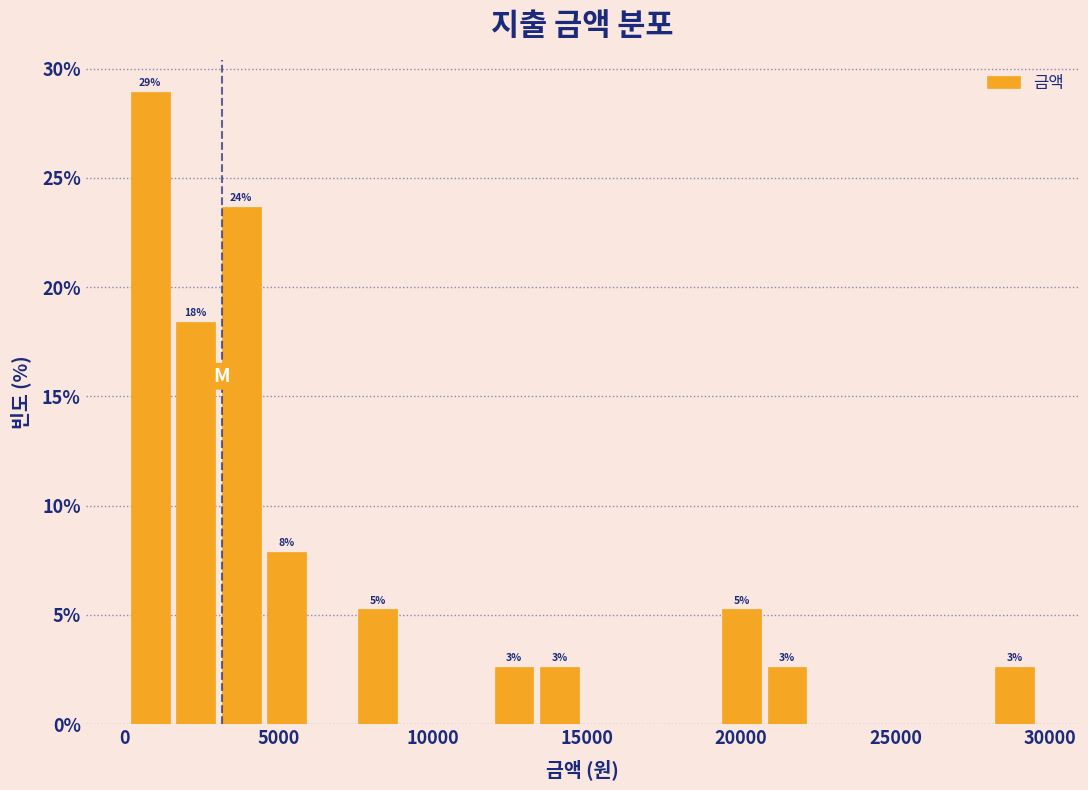

Read against the x-axis, roughly where is the centre of the tallest bar?

1000